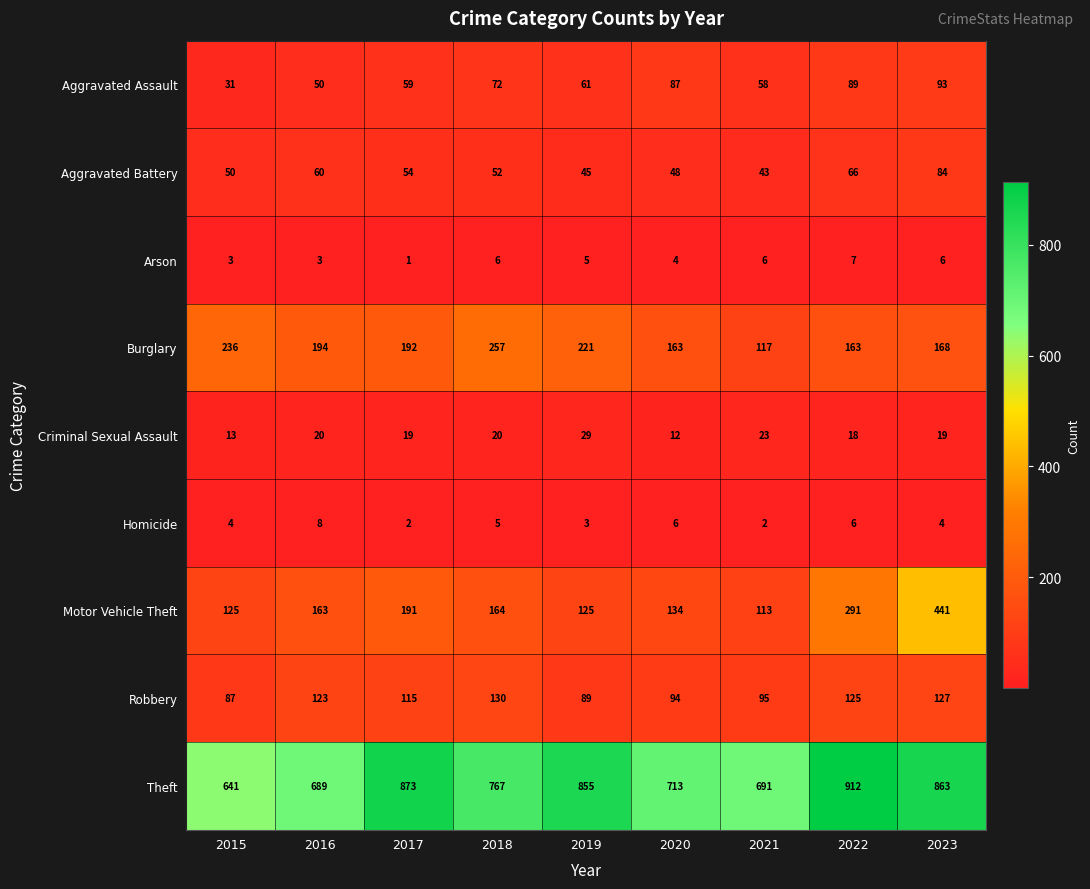

What is the spread (max minus min) of values at 2020?

709